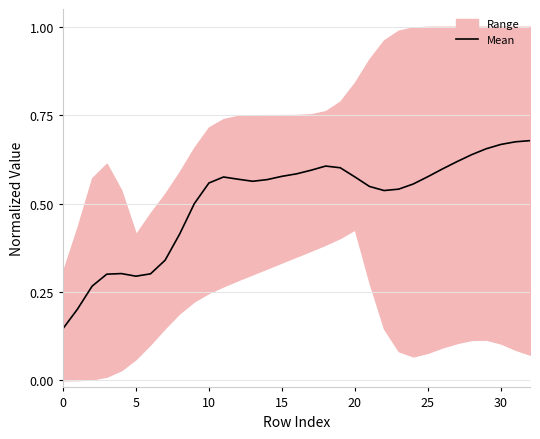

Reading left to right, transcribe all the data shown in this chart.

0.1	0.2	0.3	0.3	0.3	0.3	0.3	0.3	0.4	0.5	0.6	0.6	0.6	0.6	0.6	0.6	0.6	0.6	0.6	0.6	0.6	0.5	0.5	0.5	0.6	0.6	0.6	0.6	0.6	0.7	0.7	0.7	0.7